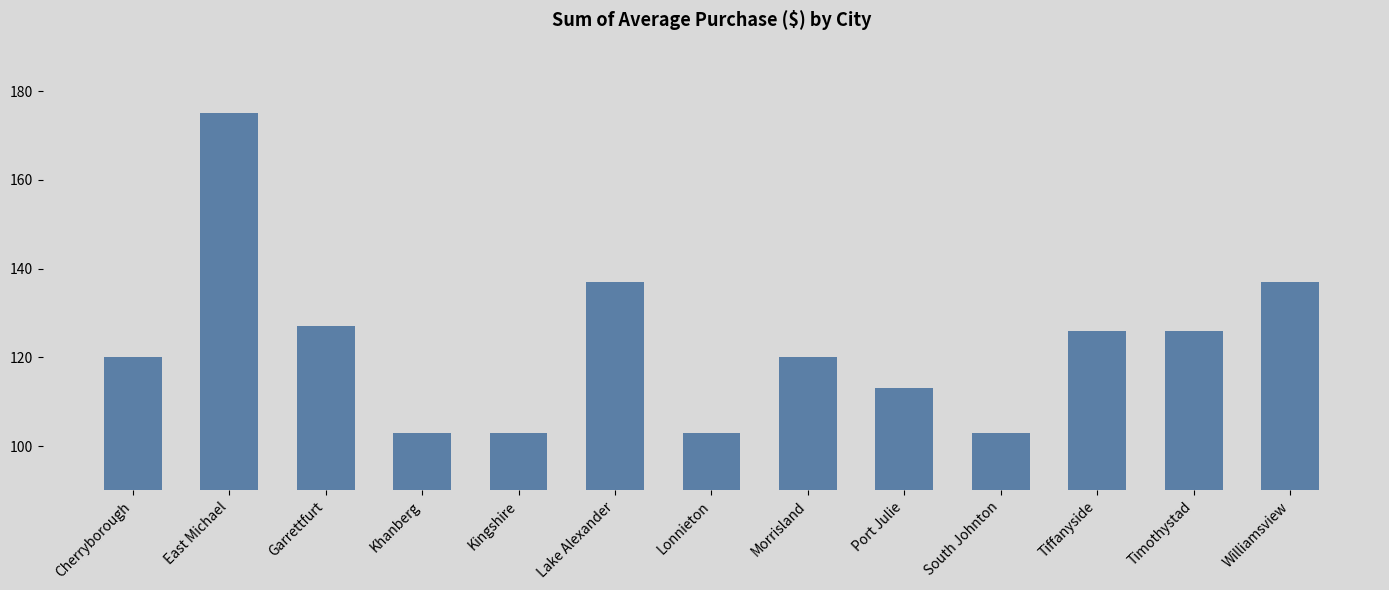

Is it true that the value at Timothystad is 27?

False